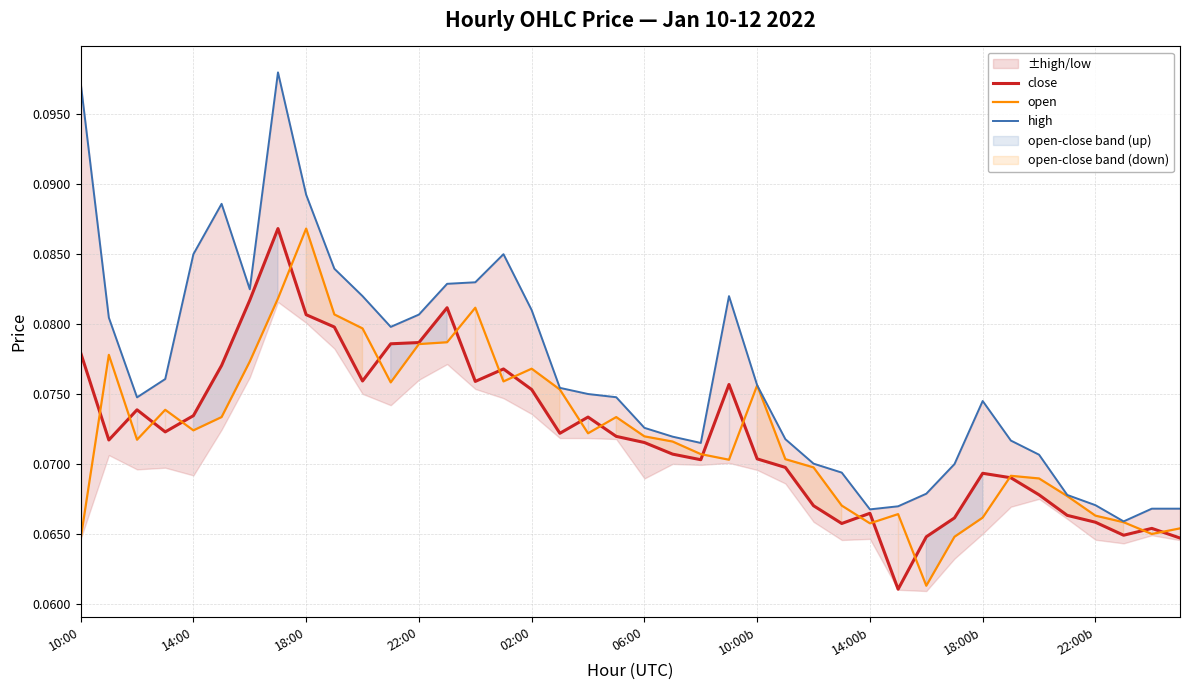

At which label does open reach its peak?

18:00